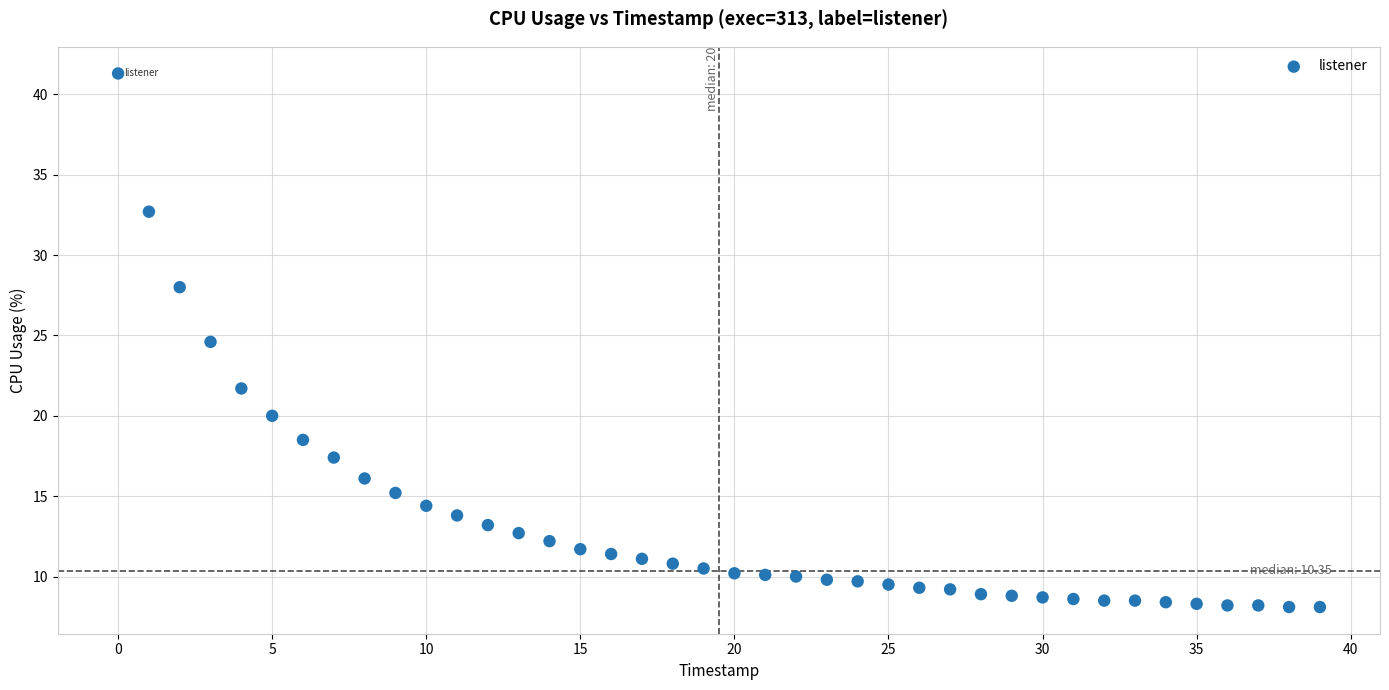

What is the range of Y values (max minus min)?

33.2